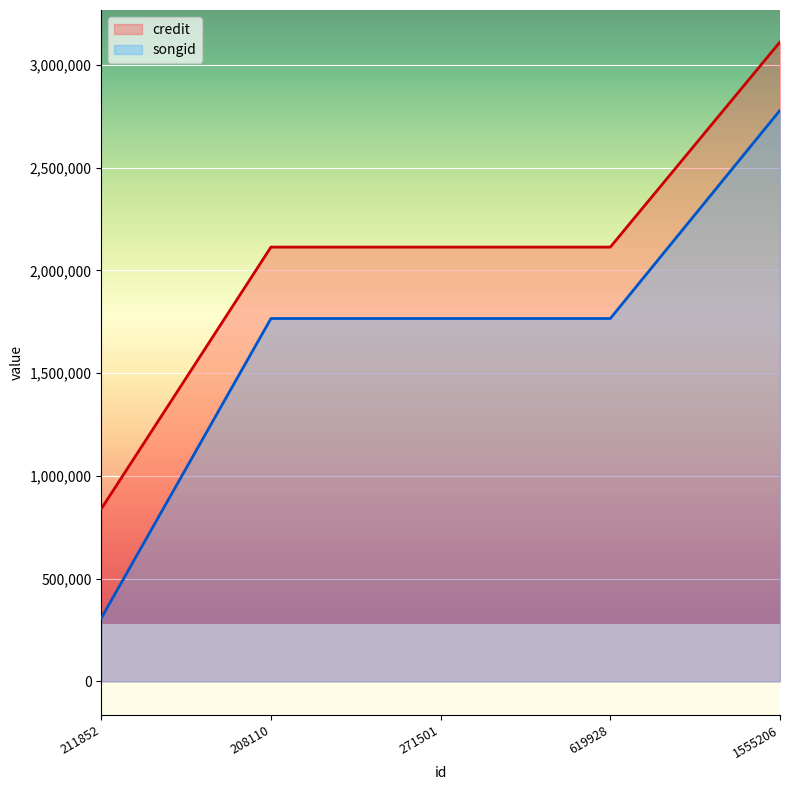

The credit series shows 1236355 at 271501. True or false?

False